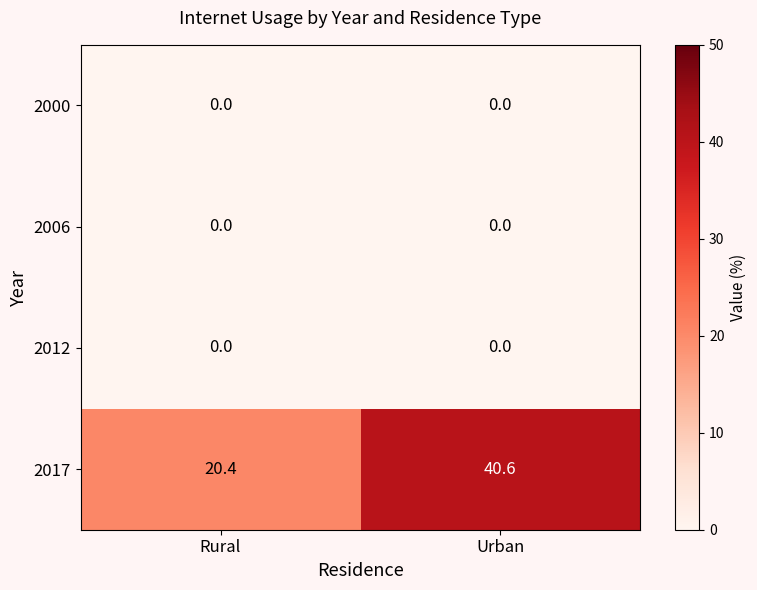

What is the spread (max minus min) of values at Urban?

40.6